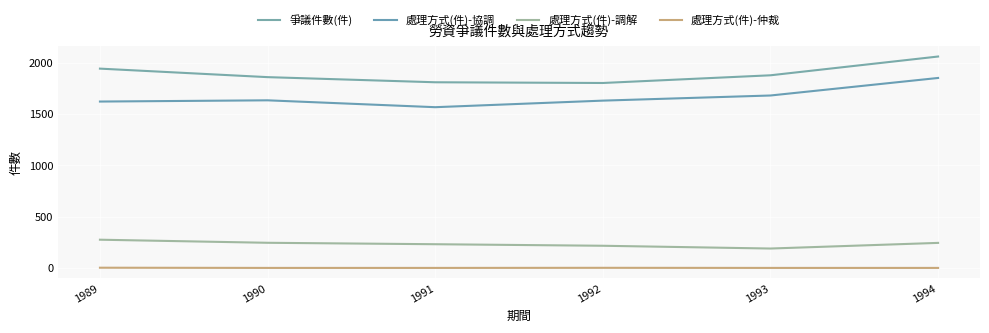

True or false: 處理方式(件)-協調 and 處理方式(件)-調解 intersect in this chart.

False